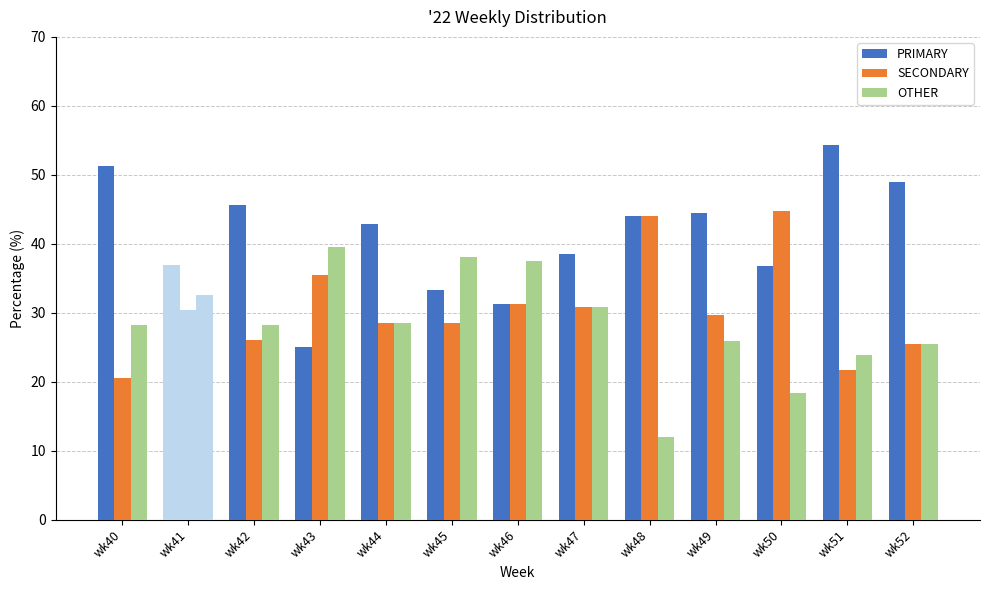

How many data points in PRIMARY are above 42?

7